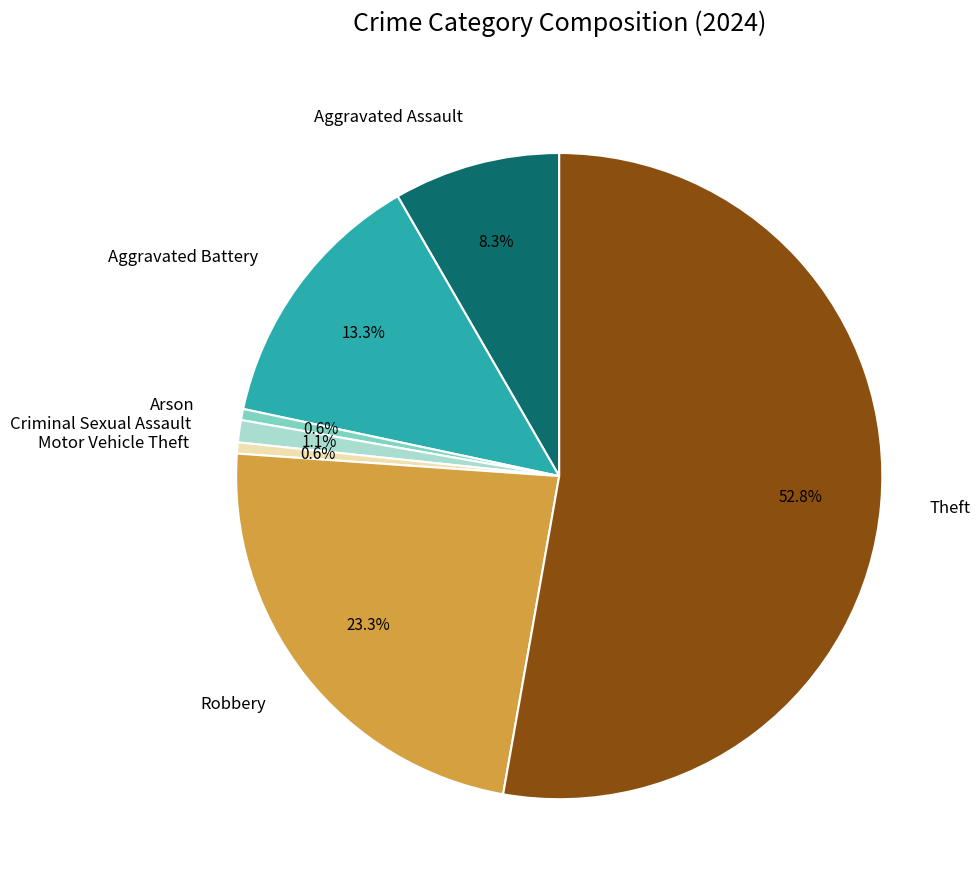

Is it true that Motor Vehicle Theft is 11% of the pie?

False